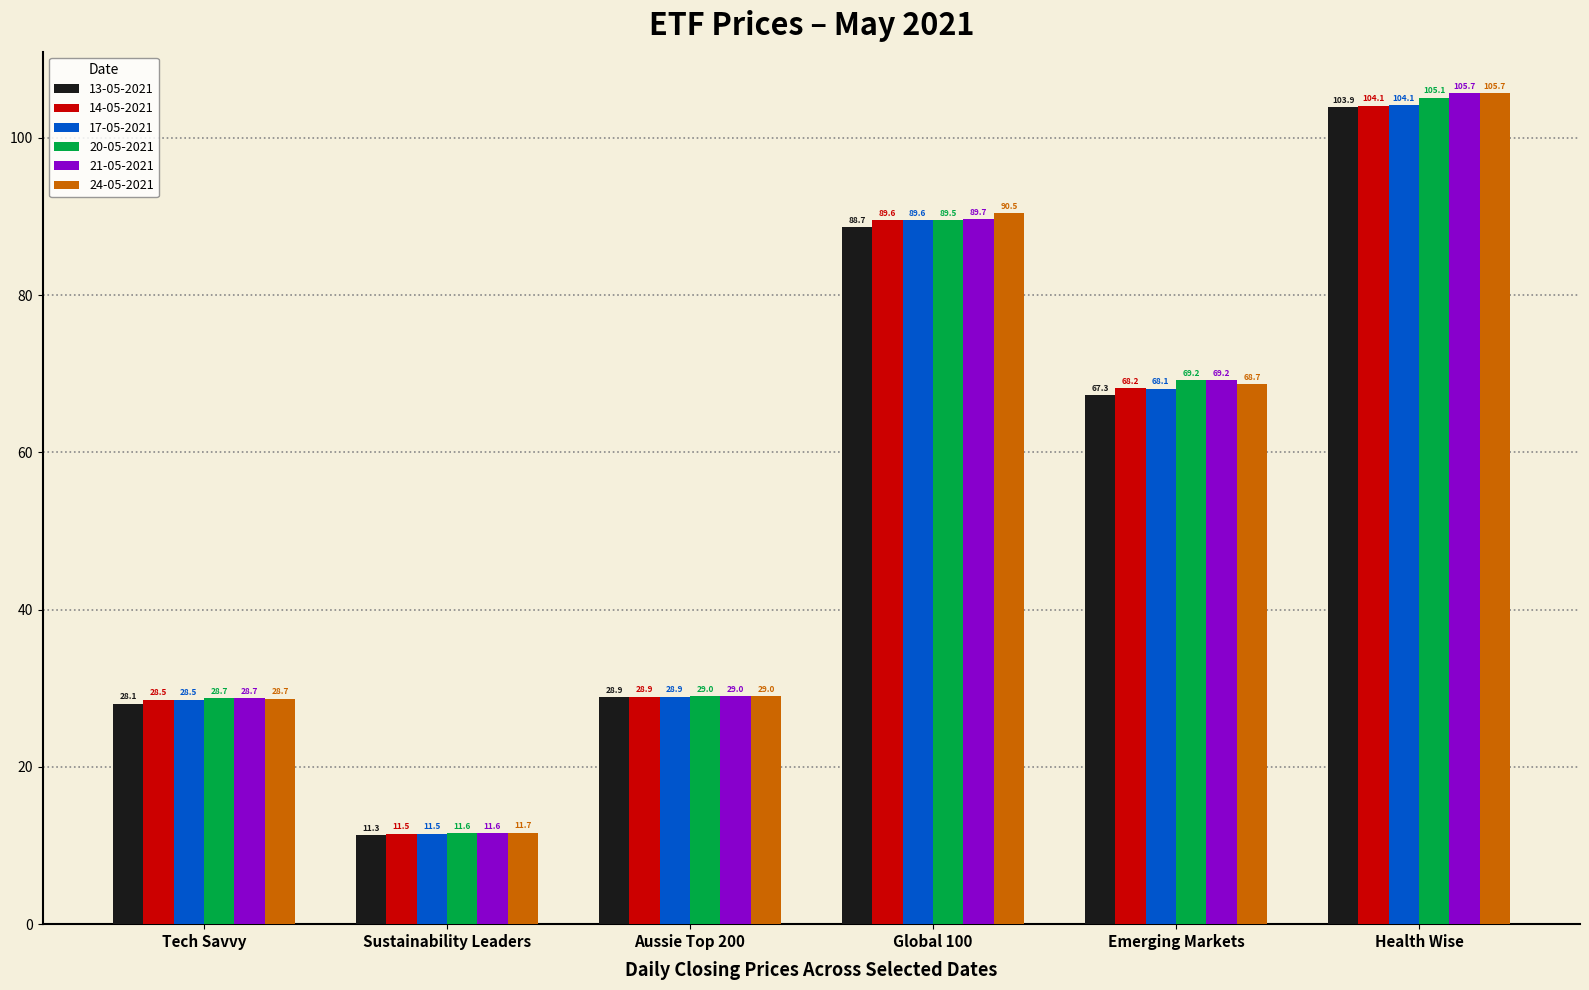

Which series changed the most between Aussie Top 200 and Global 100?

24-05-2021